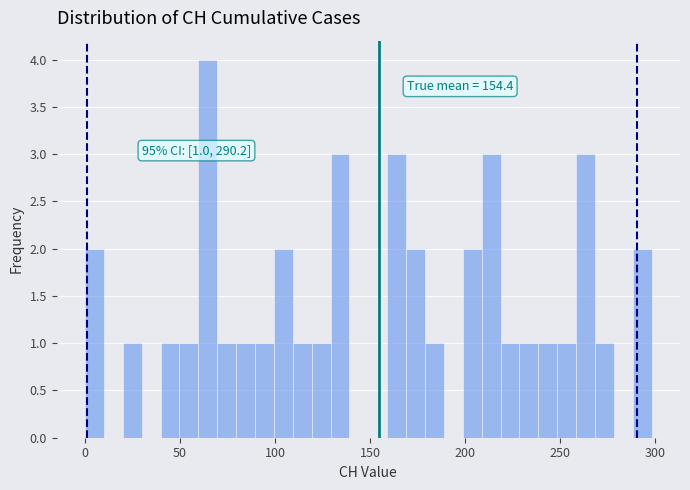

Read against the x-axis, roughly where is the centre of the tallest bar?

65